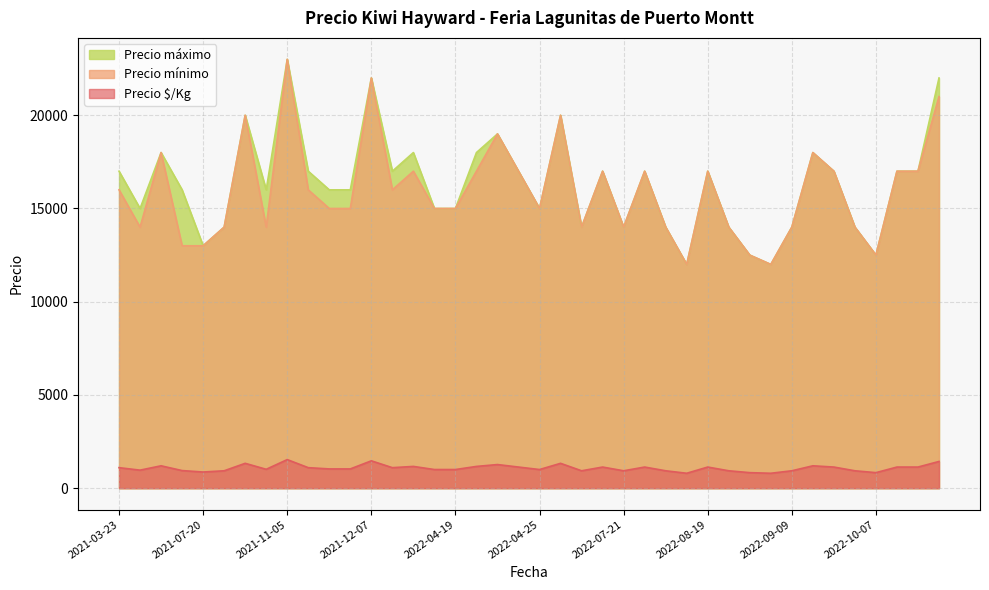

At which label does Precio máximo reach its peak?

2021-11-05